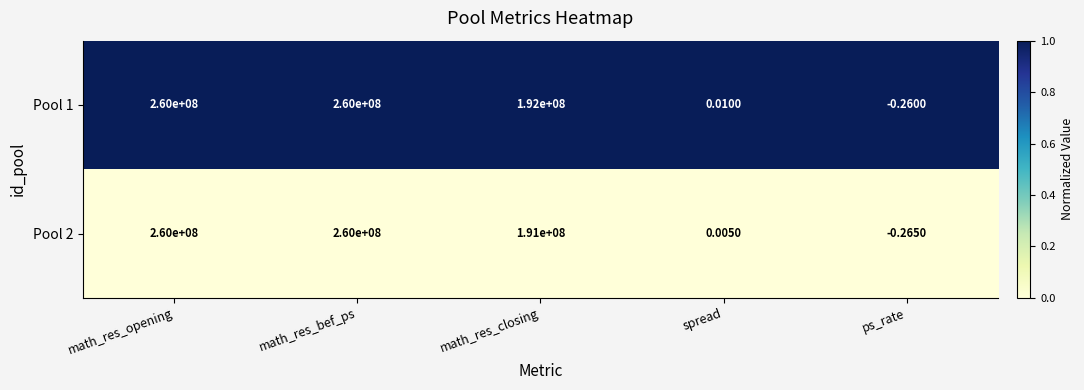

At which category does the chart reach its minimum across all series?

ps_rate